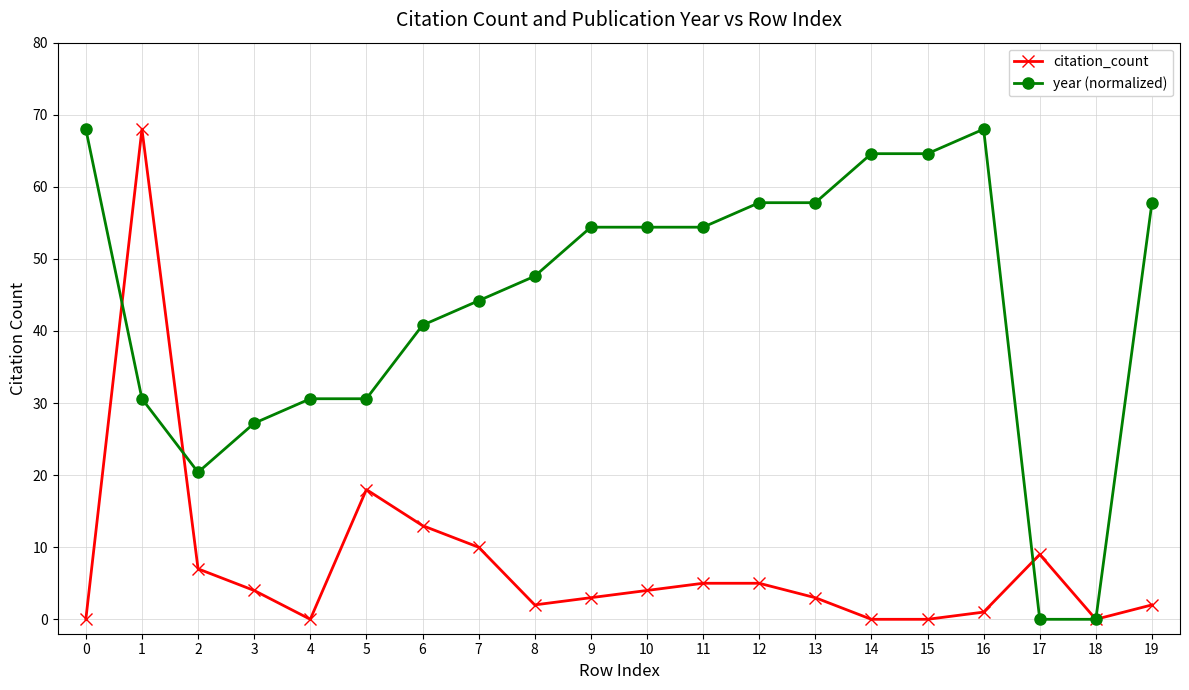

The value of year (normalized) at 14 is 64.6. True or false?

True